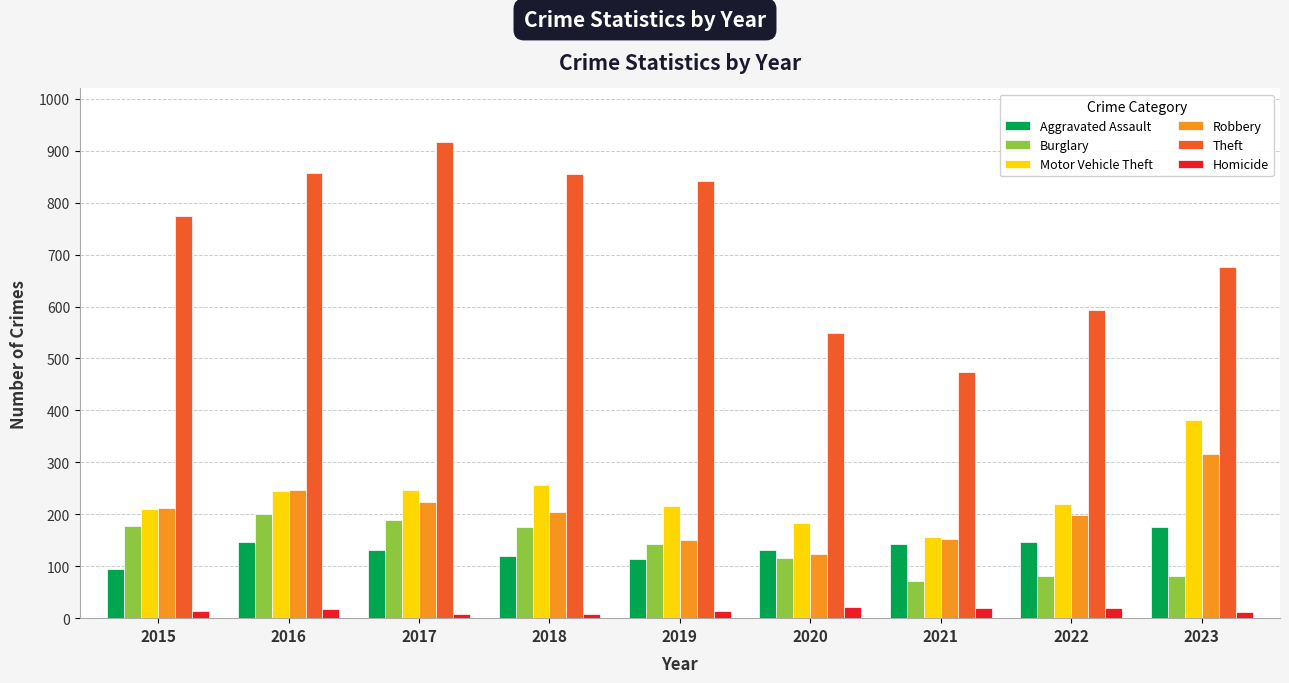

What is the maximum value shown in the chart?

916